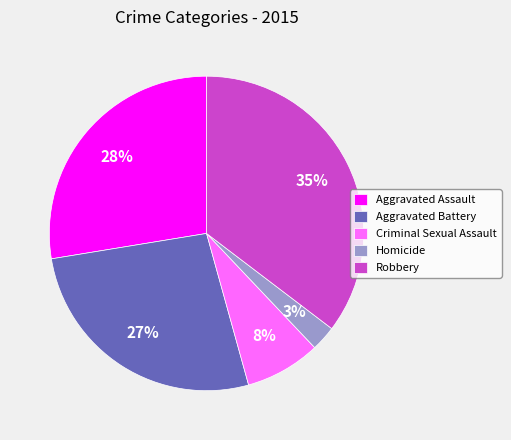

Which has a higher value, Robbery or Criminal Sexual Assault?

Robbery